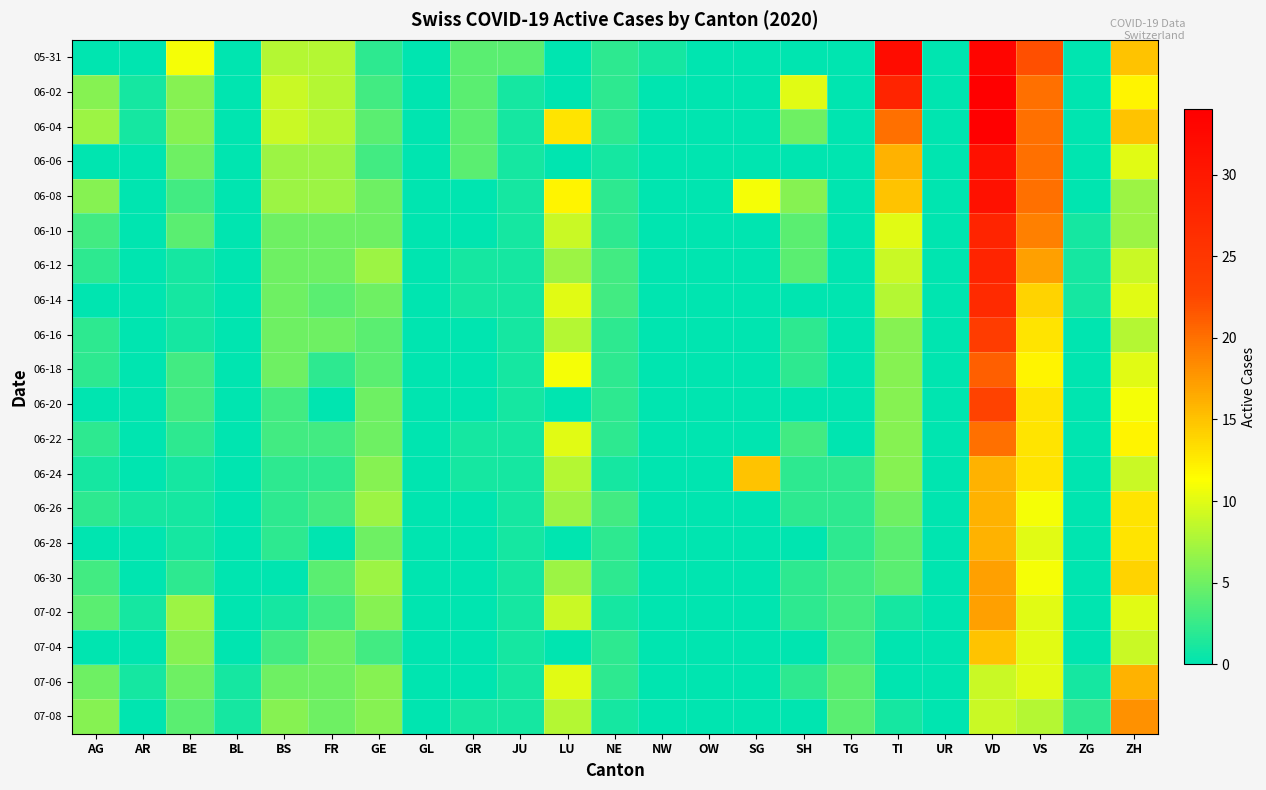

What is the total value across all series at ZG?

6